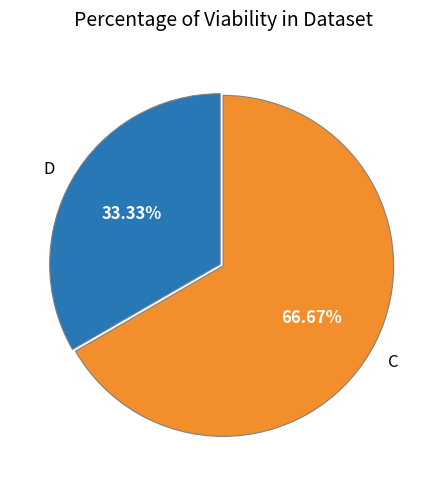

How many segments does this pie chart have?

2